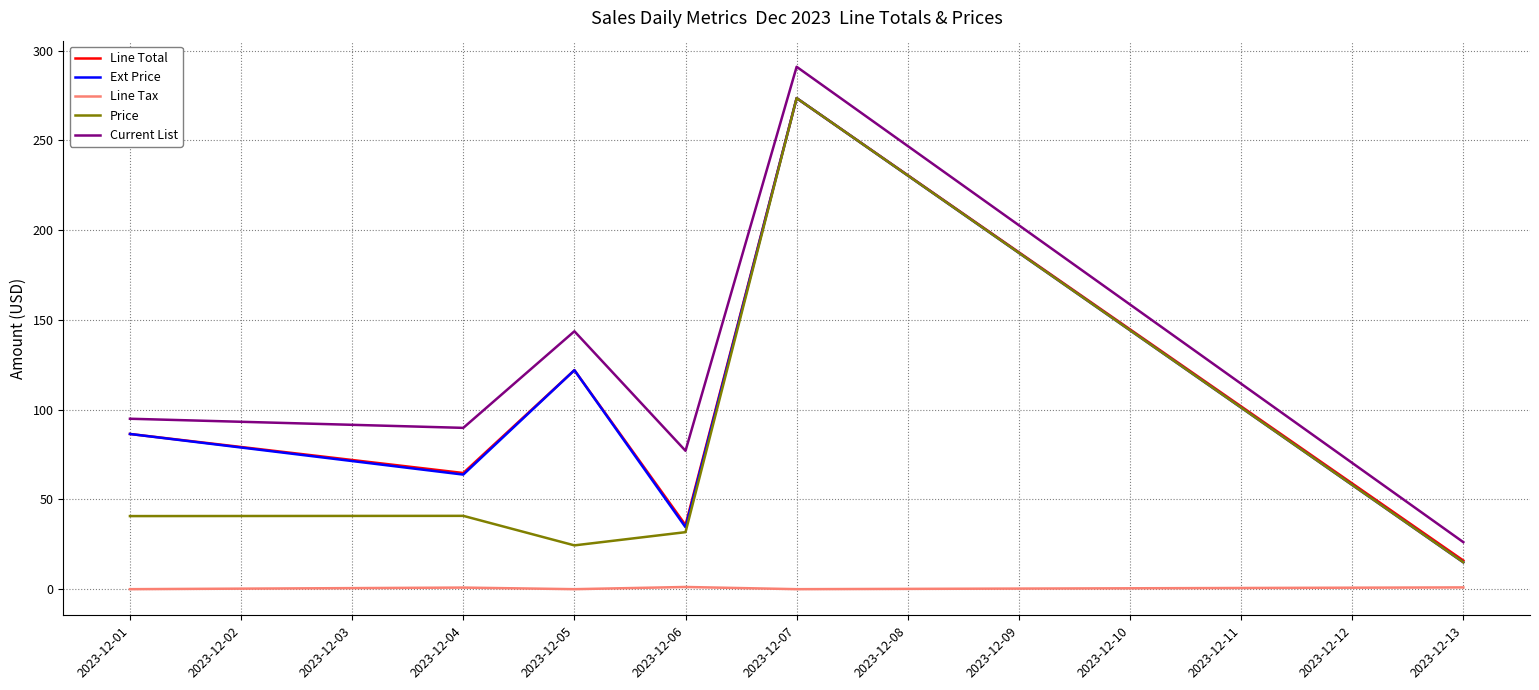

Which series has the largest range (max minus min)?

Current List